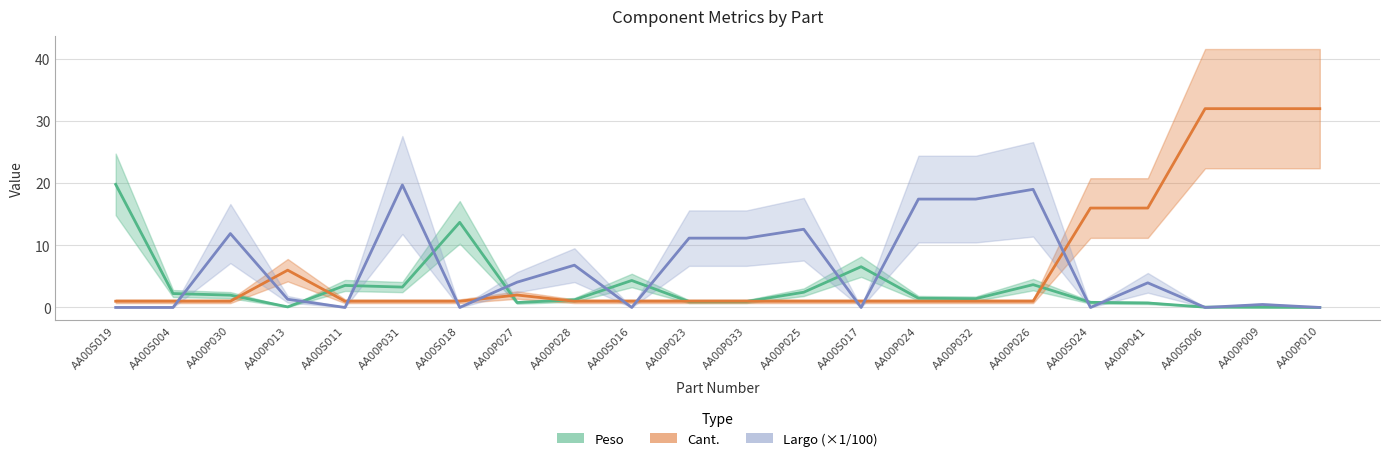

What are all the series names shown in the legend?

Peso, Cant., Largo (×1/100)